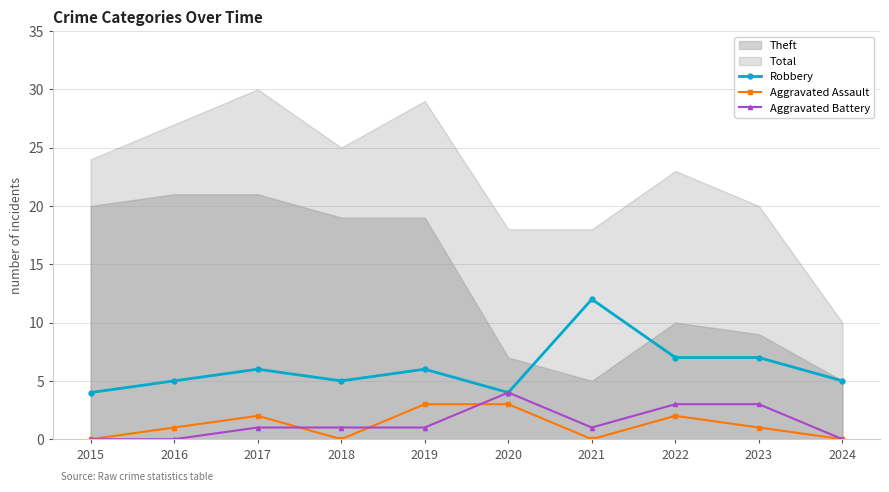

What is the maximum value for Aggravated Battery?

4